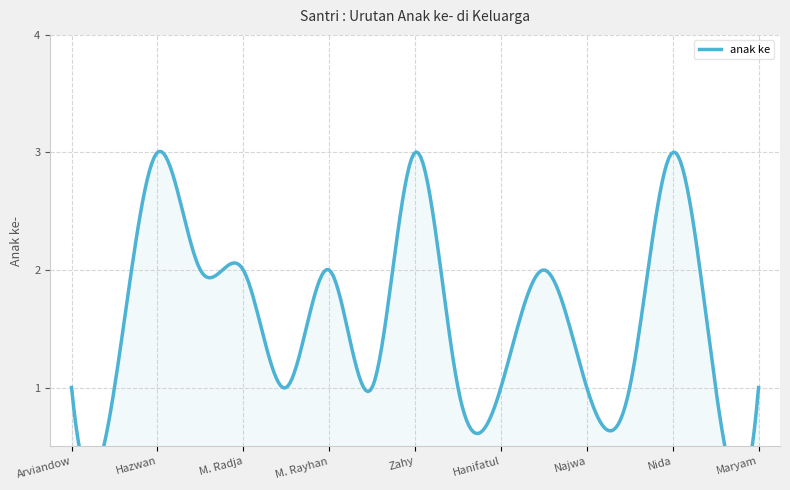

What is the maximum value shown in the chart?

3